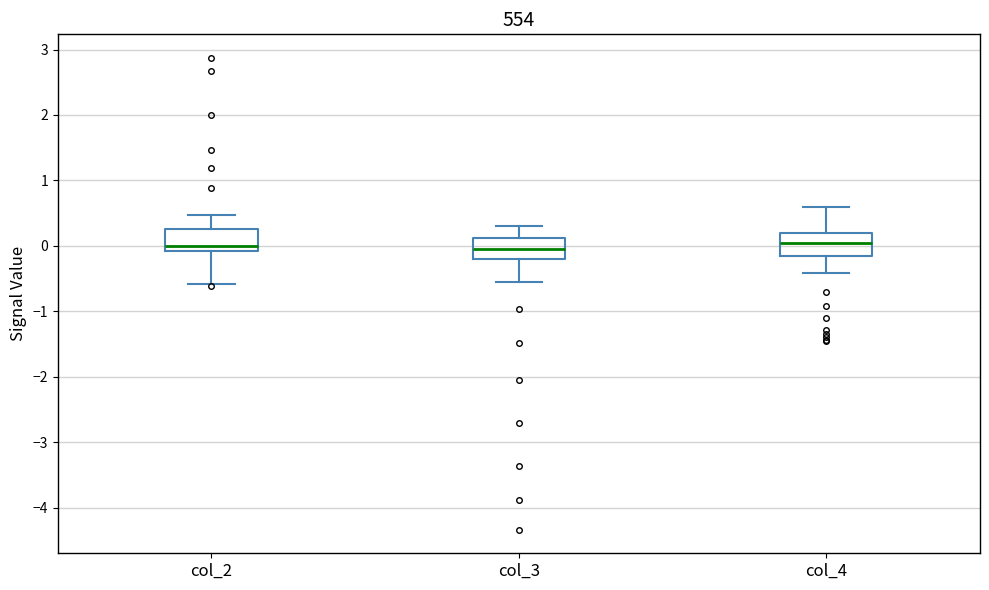

Reading left to right, transcribe this box plot: for each box, give where its median line is, the range the box spans, and where its two whiskers end, as read against the y-axis. The values are not printed on the chart, so give them approximately, as read against the axis.

col_2: median 0.0, box -0.1 to 0.3, whiskers -0.6 to 0.5
col_3: median -0.1, box -0.2 to 0.1, whiskers -0.5 to 0.3
col_4: median 0.0, box -0.2 to 0.2, whiskers -0.4 to 0.6